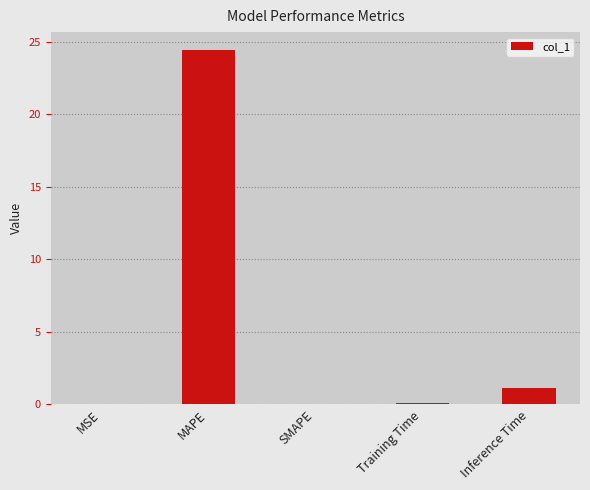

True or false: the data shows 0.0 at SMAPE.

True